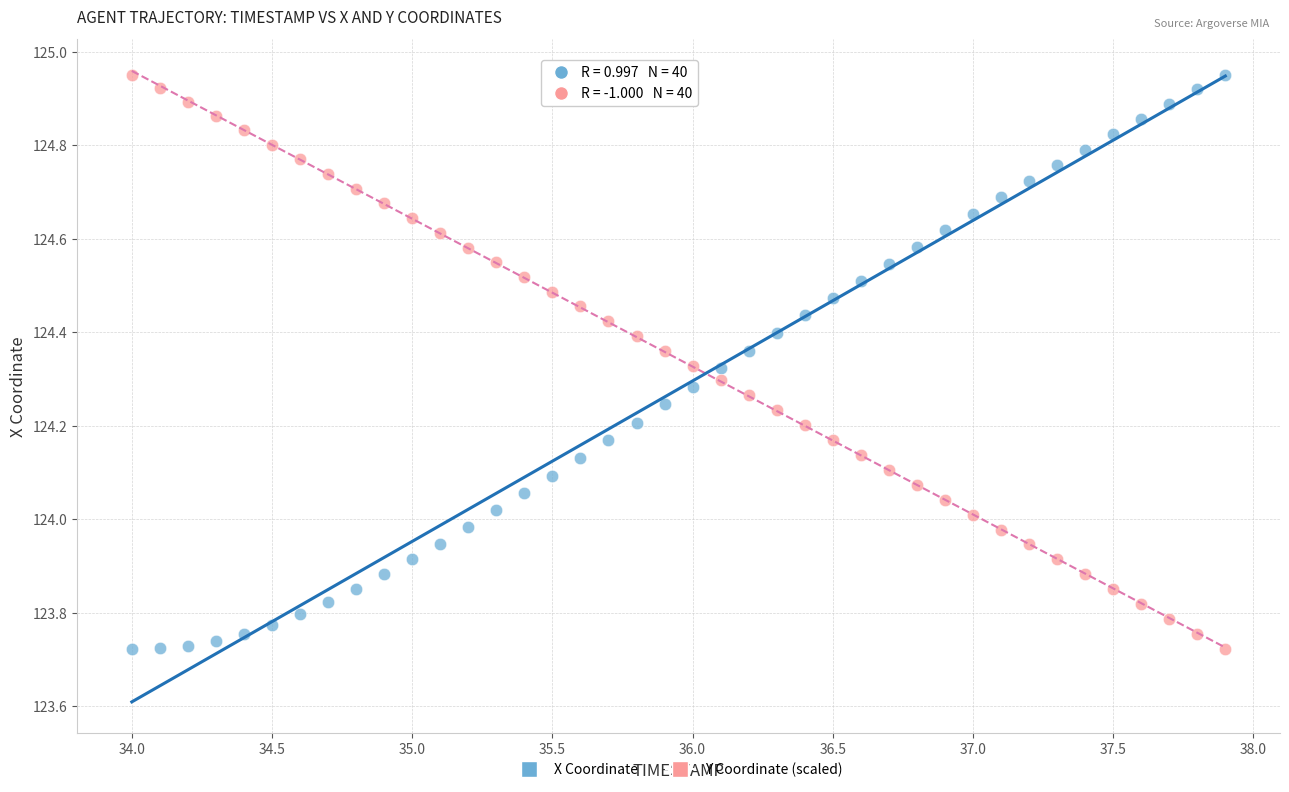

Across all data points, what is the range of X values (max minus min)?

3.9